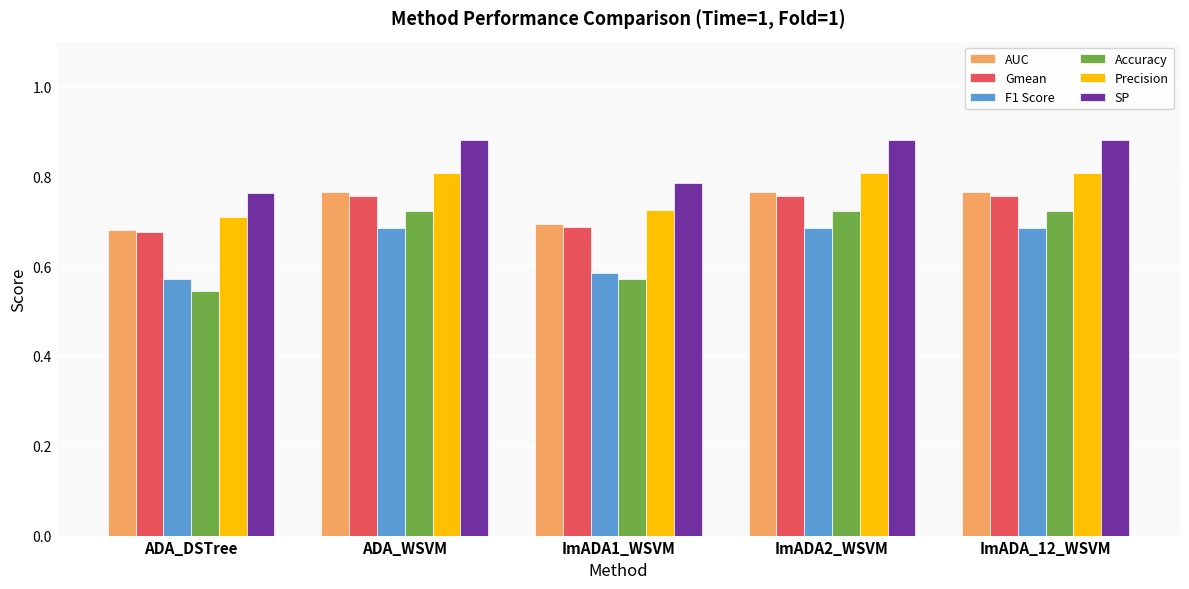

Is the value of Precision at ADA_WSVM greater than the value of AUC at ImADA_12_WSVM?

Yes